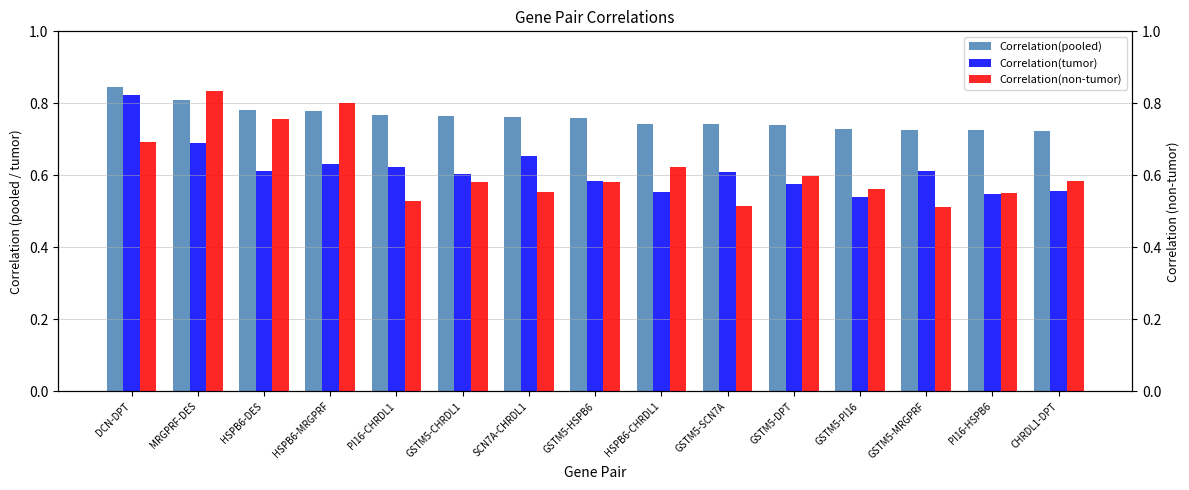

Which category has the lowest value in the Correlation(tumor) series?

GSTM5-PI16